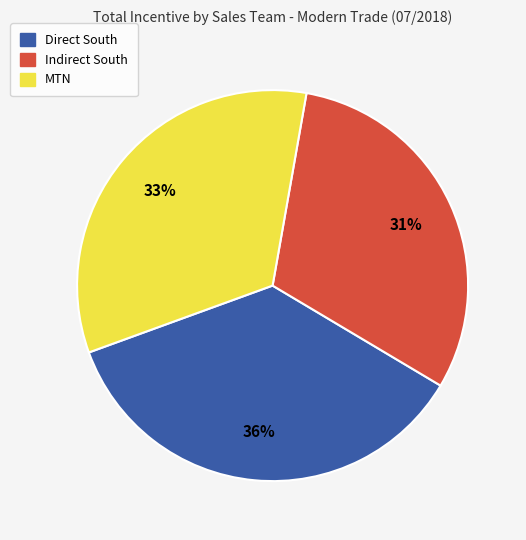

Does Direct South represent more than half of the total?

No